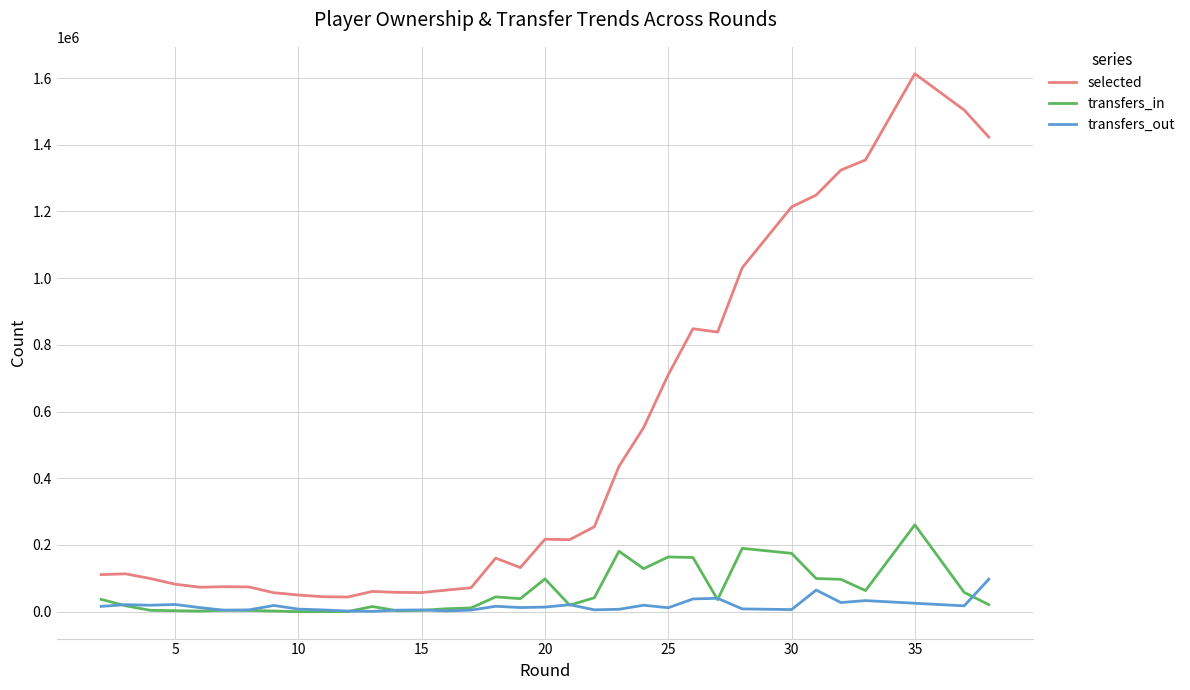

What is the value of the transfers_out point at the 10th from the left?

5344